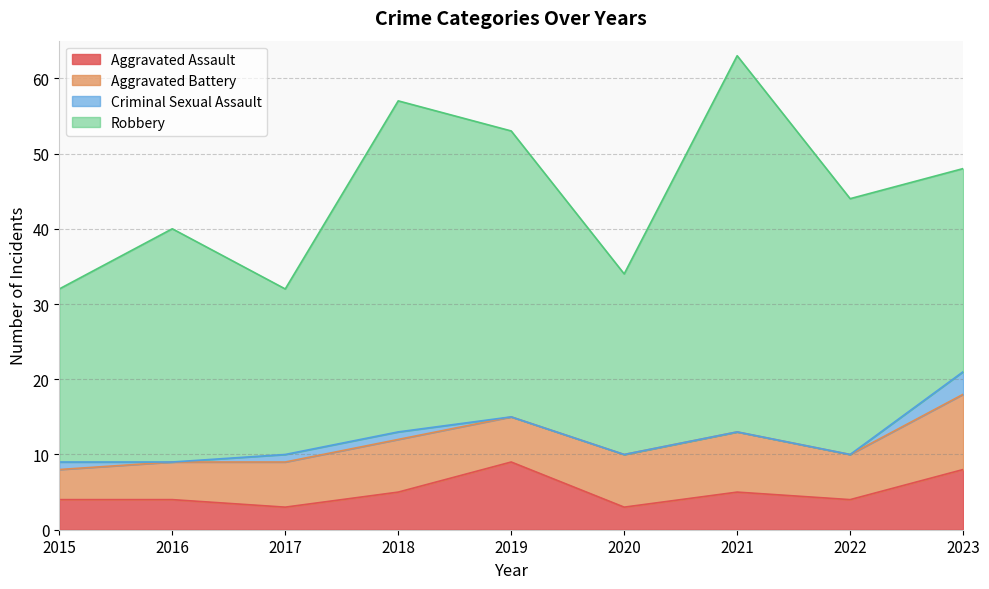

Which series has the largest range (max minus min)?

Robbery